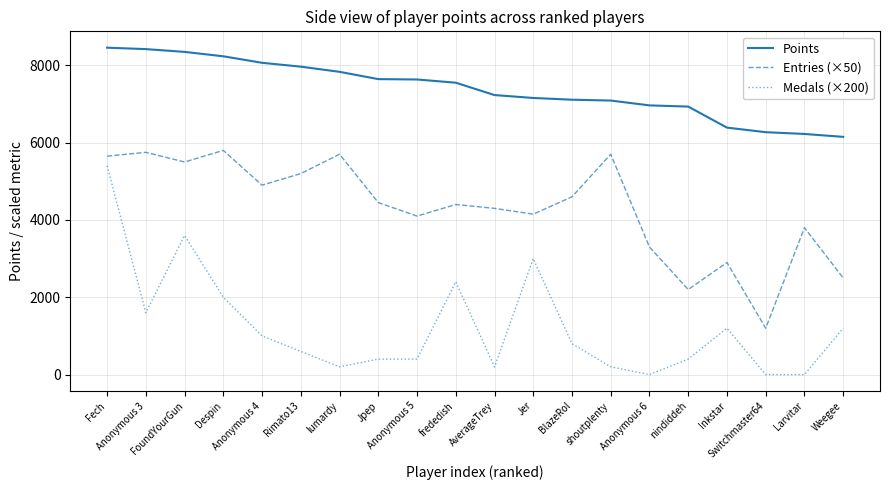

What is the spread (max minus min) of values at Switchmaster64?

6271